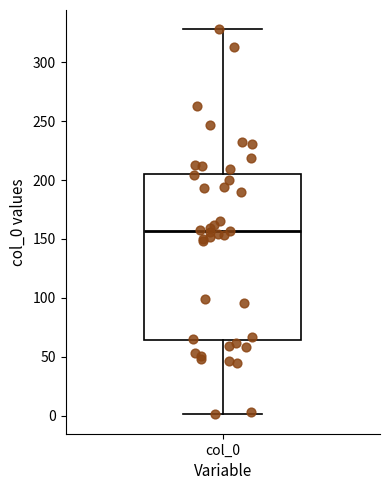

Where does the lower whisker of the box for col_0 end on the y-axis? The values are not printed on the chart, so give them approximately, as read against the axis.

0